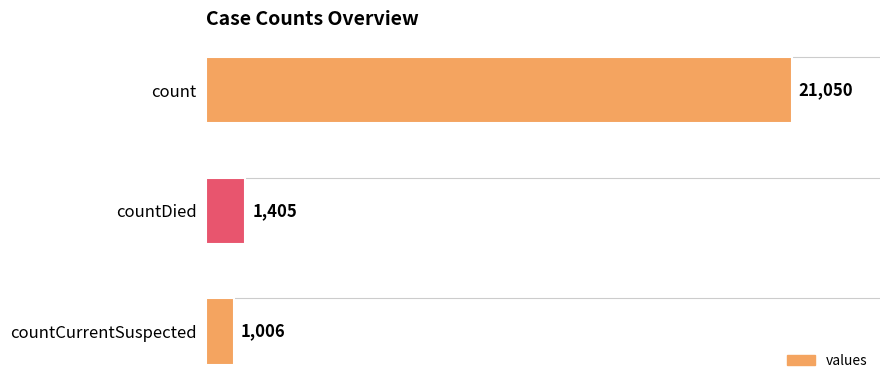

What is the average value?

7820